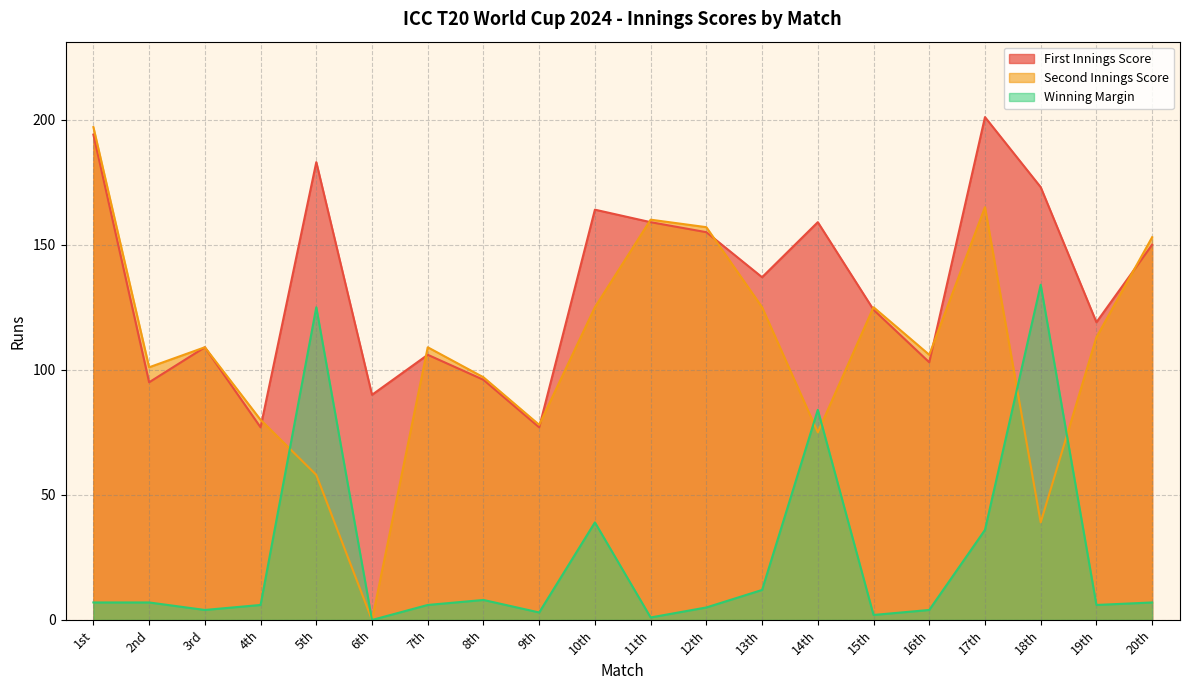

True or false: Second Innings Score and Winning Margin cross at least once.

True